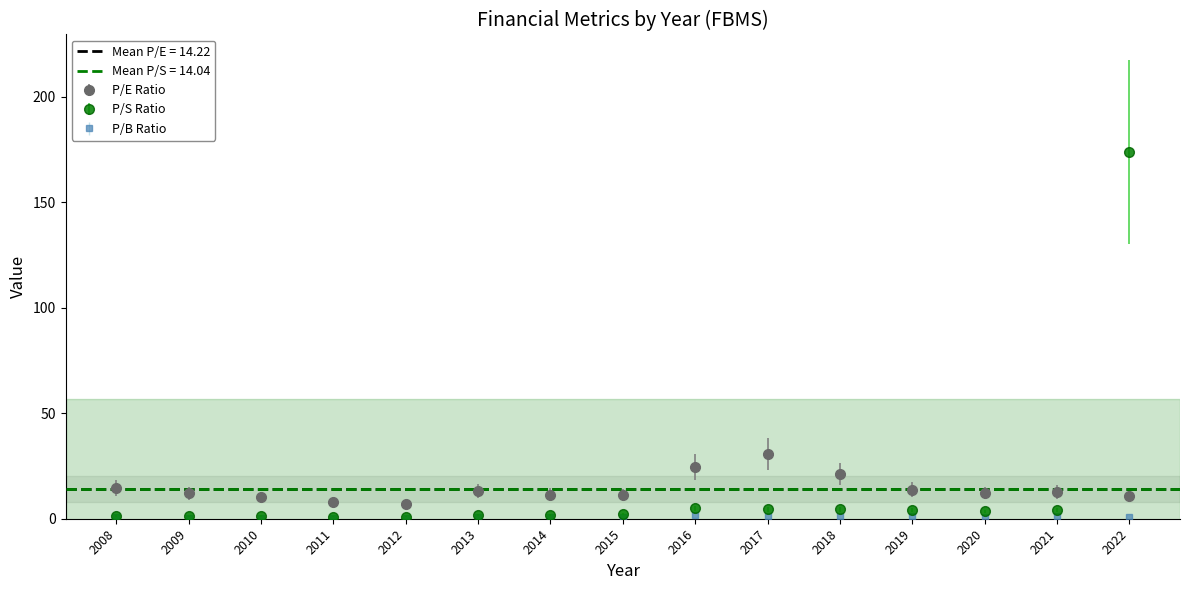

What is the greatest value displayed?

173.7